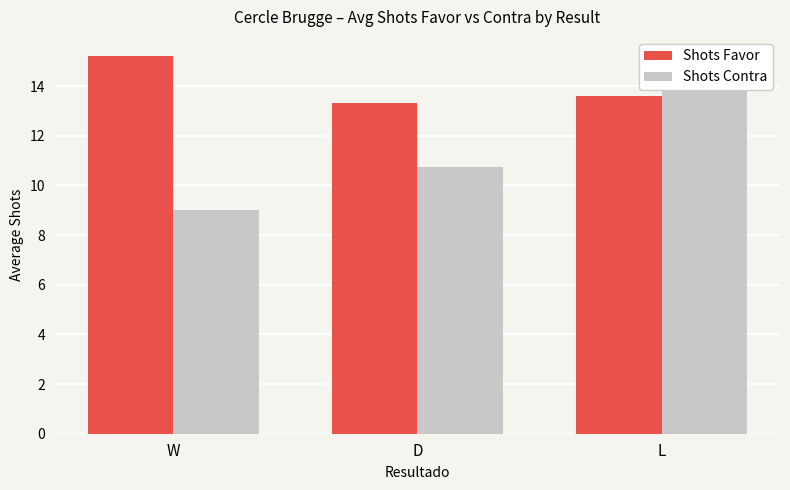

Which category has the lowest value in the Shots Favor series?

D